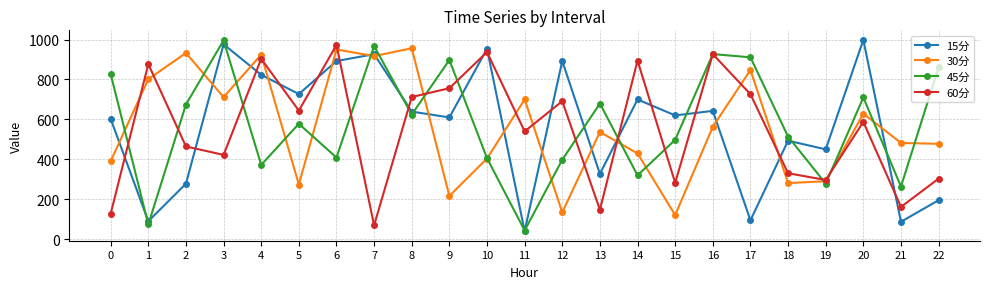

At 0, list the series in order from largest to smallest.

45分, 15分, 30分, 60分